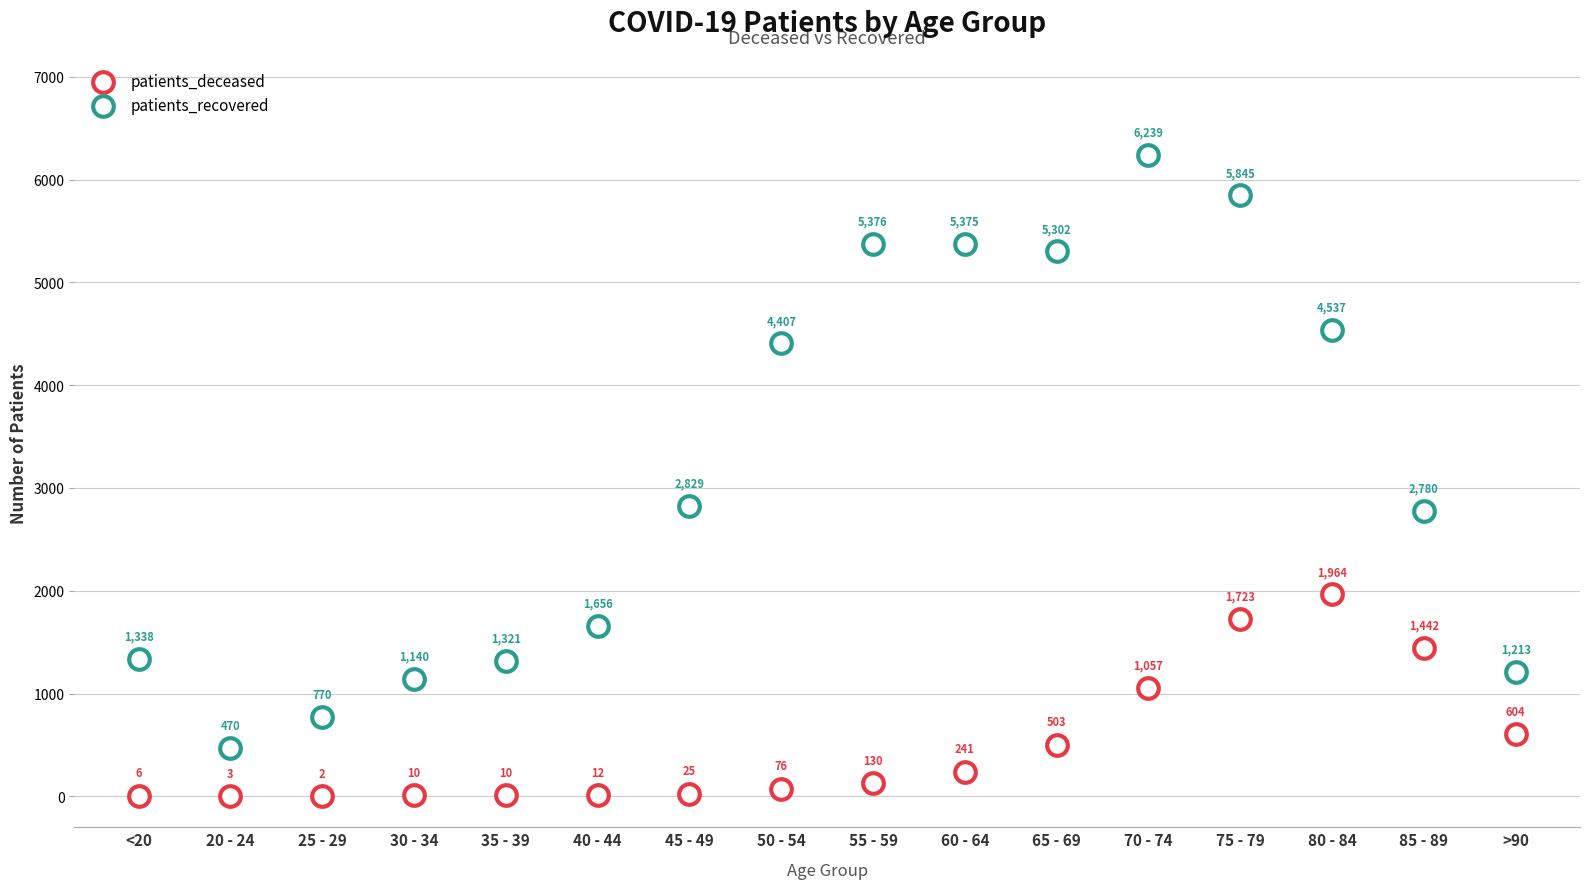

Which series reaches the minimum Y coordinate?

patients_deceased